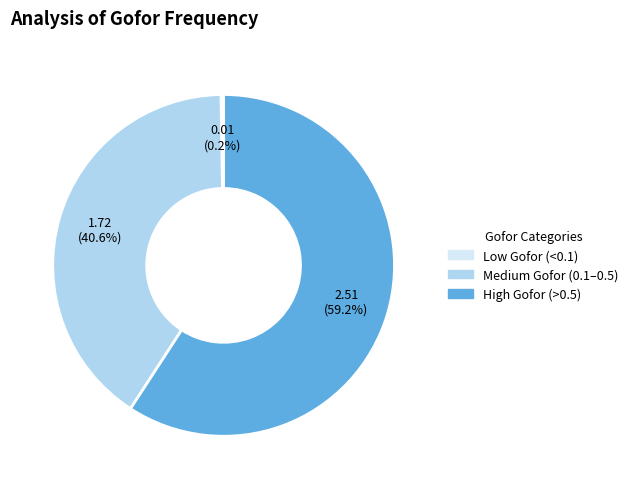

What is the majority slice?

High Gofor (>0.5)